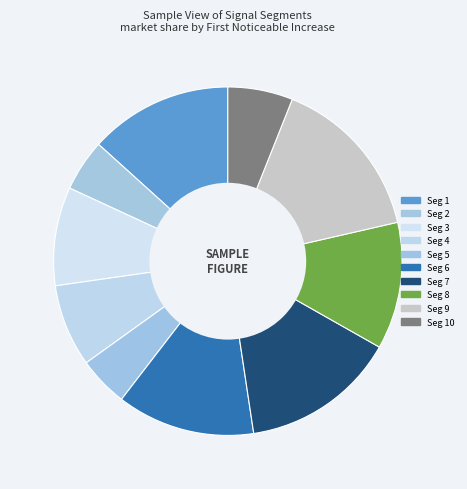

Count the number of slices in the pie.

10